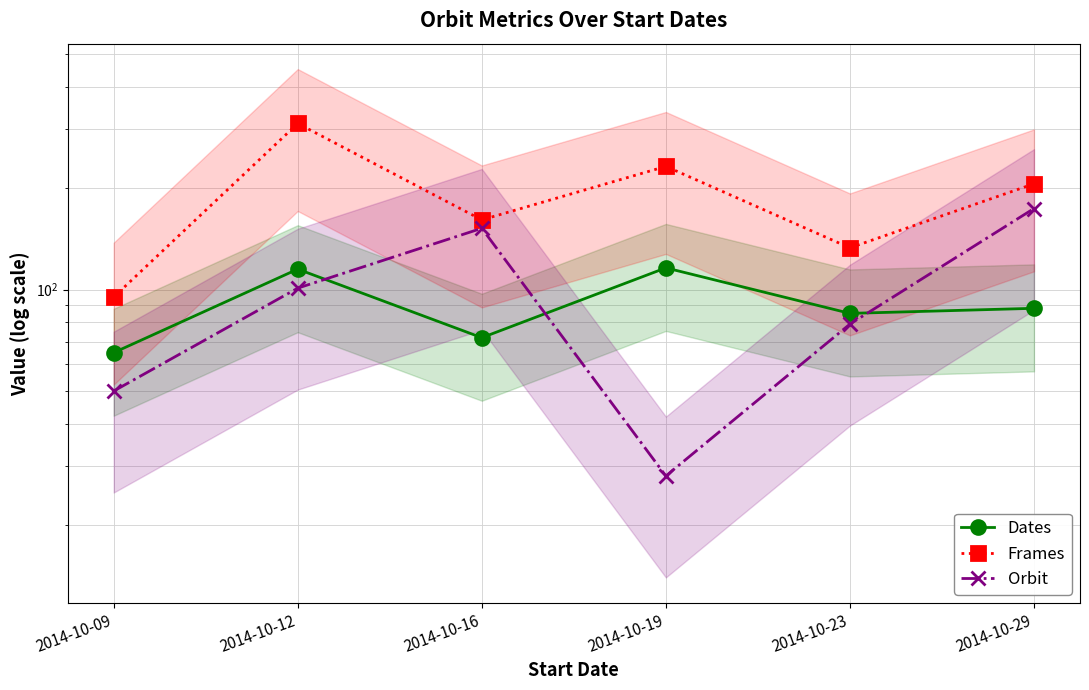

True or false: Dates and Frames intersect in this chart.

False